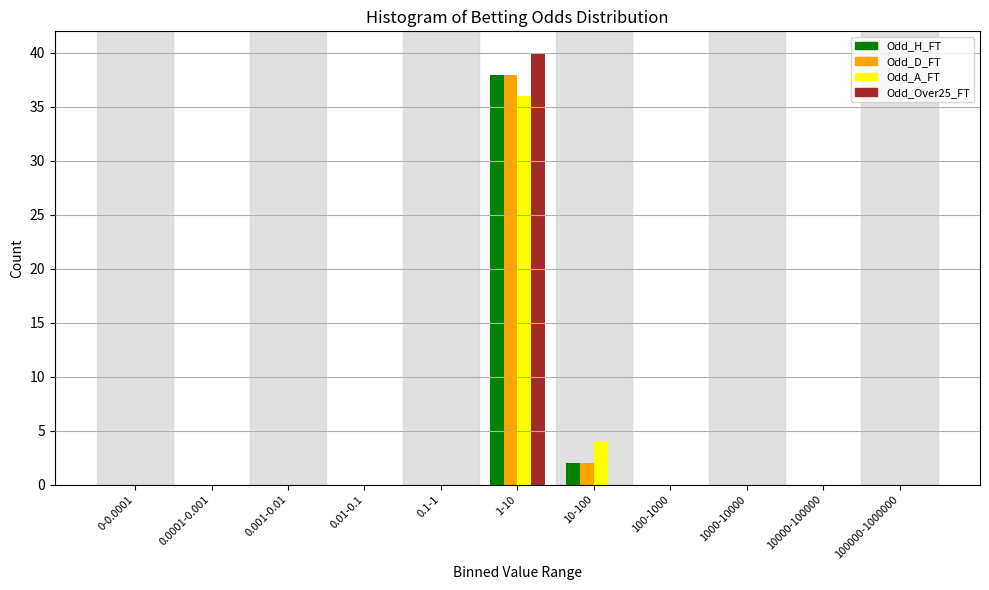

Is the value of Odd_H_FT at 1000-10000 greater than the value of Odd_A_FT at 1-10?

No